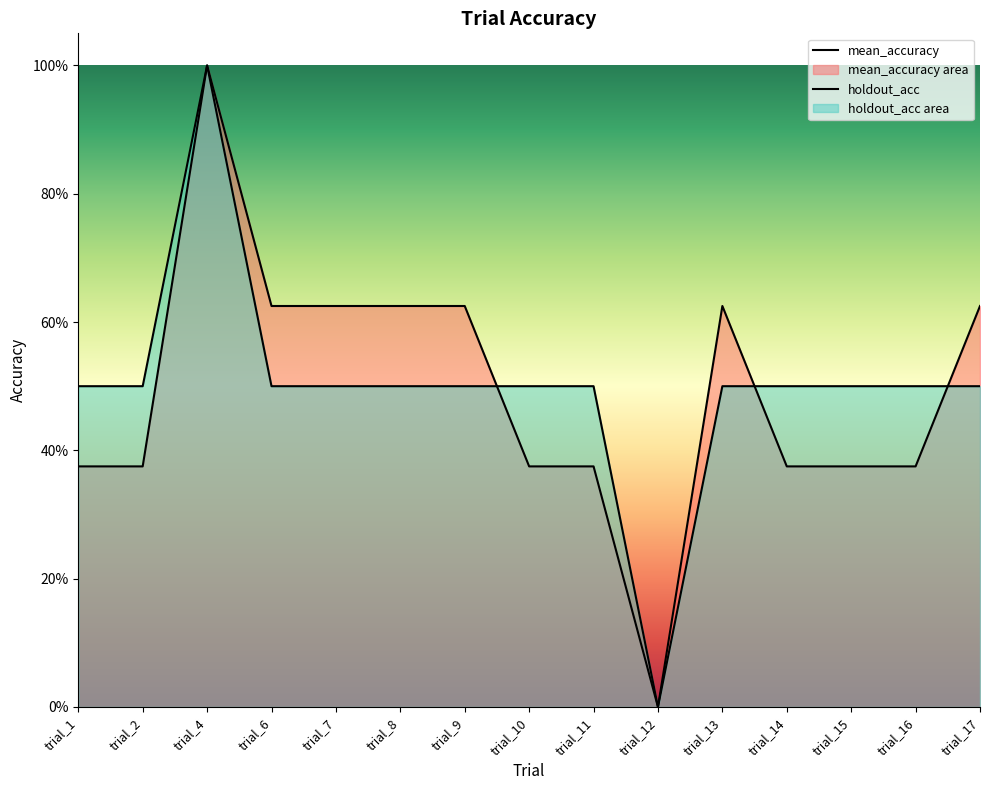

True or false: holdout_acc and mean_accuracy intersect in this chart.

True